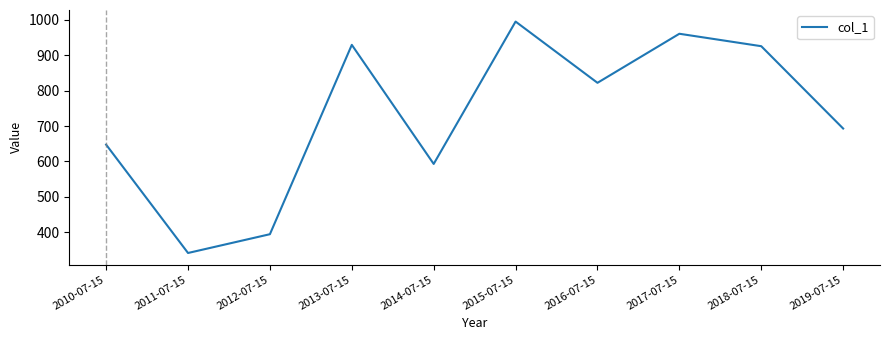

Which has a higher value, 2014-07-15 or 2011-07-15?

2014-07-15